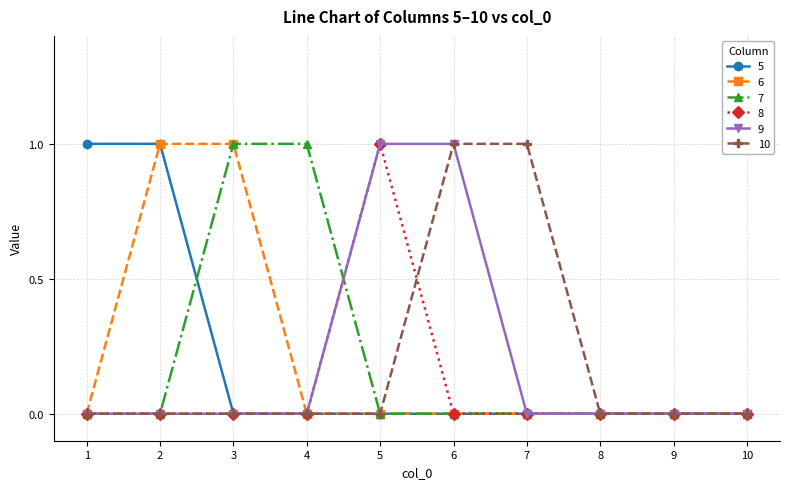

What is the difference between the maximum and minimum values in the 6 series?

1